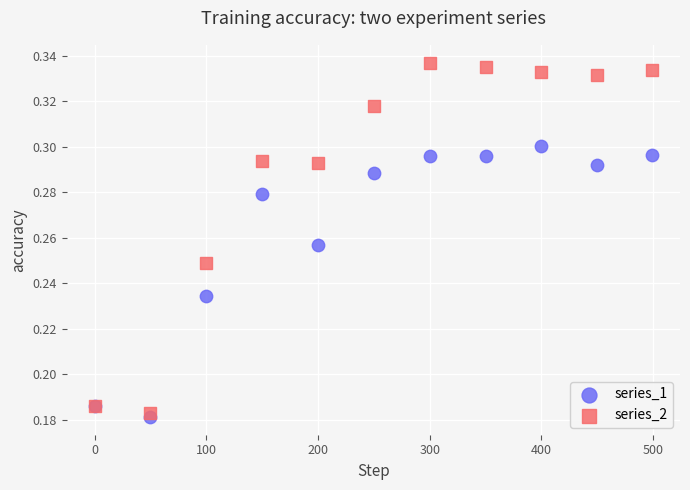

What is the X range (max minus min) for the scatter plot?

499.0